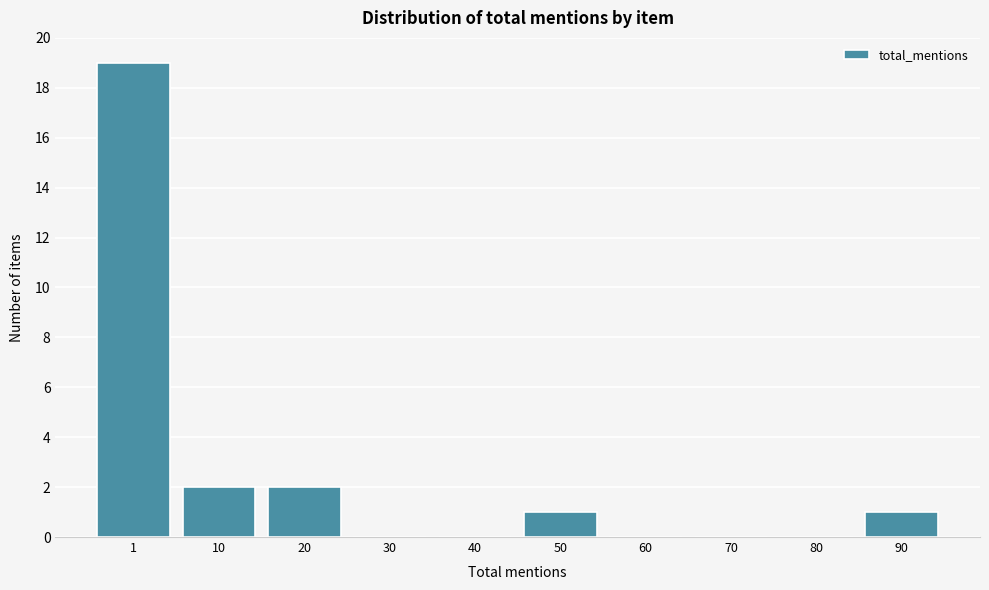

Reading left to right, extract all data points from this chart.

1=19	10=2	20=2	30=0	40=0	50=1	60=0	70=0	80=0	90=1